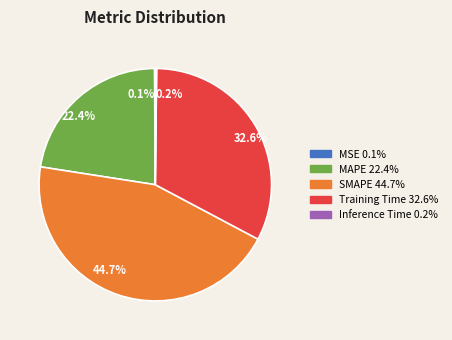

Which slice is the largest?

SMAPE